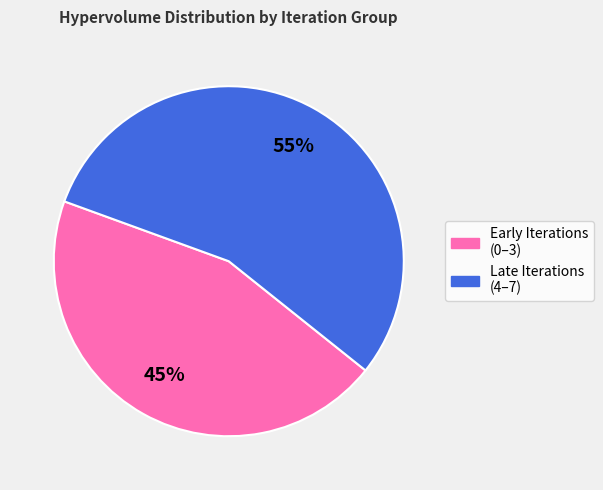

How many segments does this pie chart have?

2